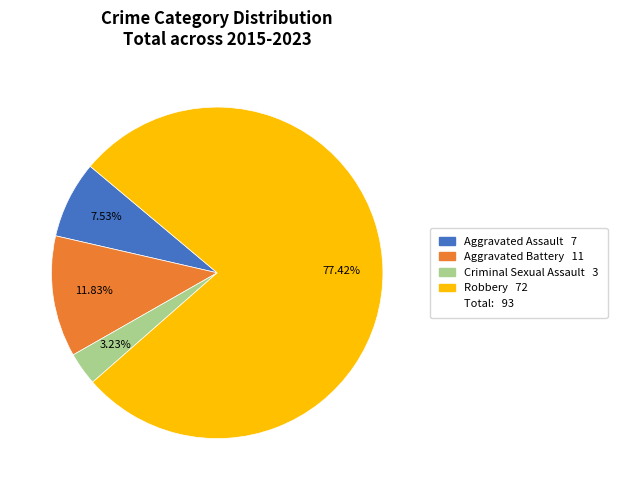

Does any single category account for the majority?

Yes